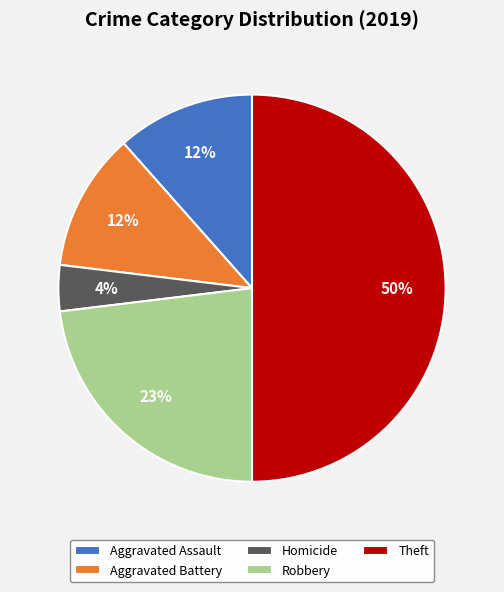

To the nearest percent, what is the average slice percentage?

20%